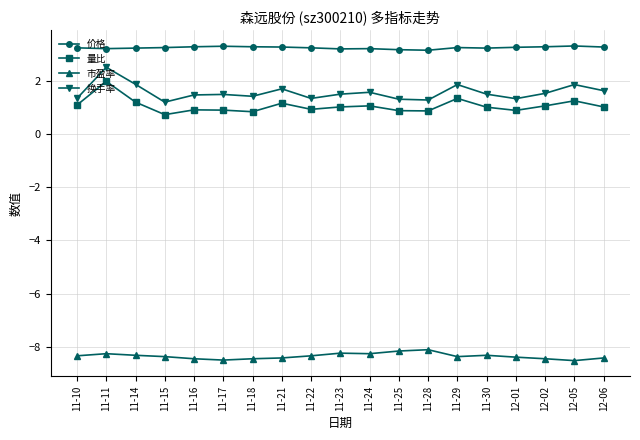

What is the difference between the highest and lowest values at 11-24?

11.5